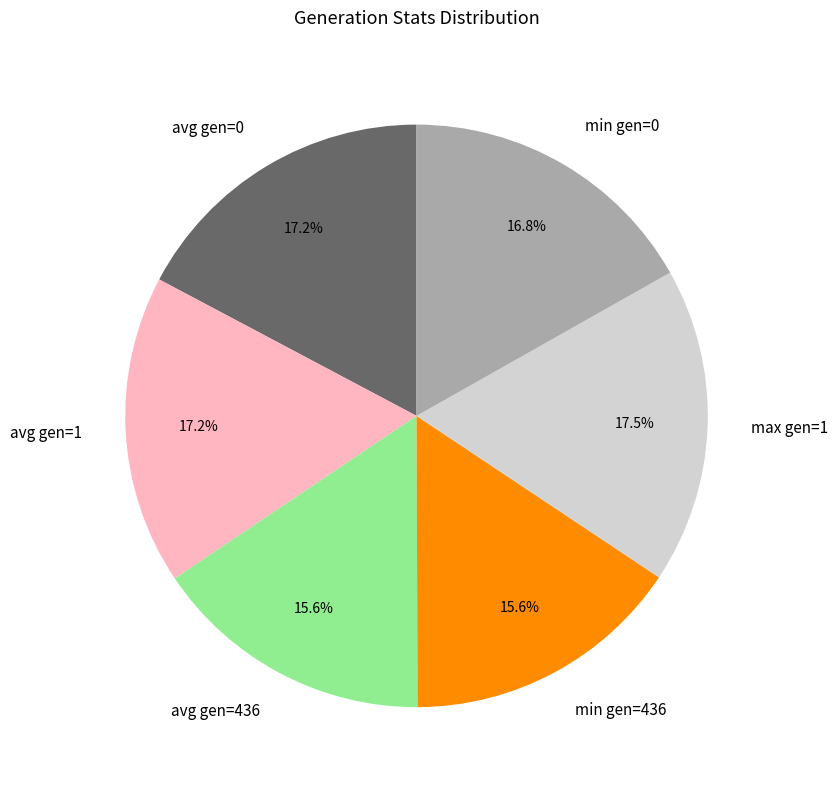

How much of the chart is everything except avg gen=1?

82.8%